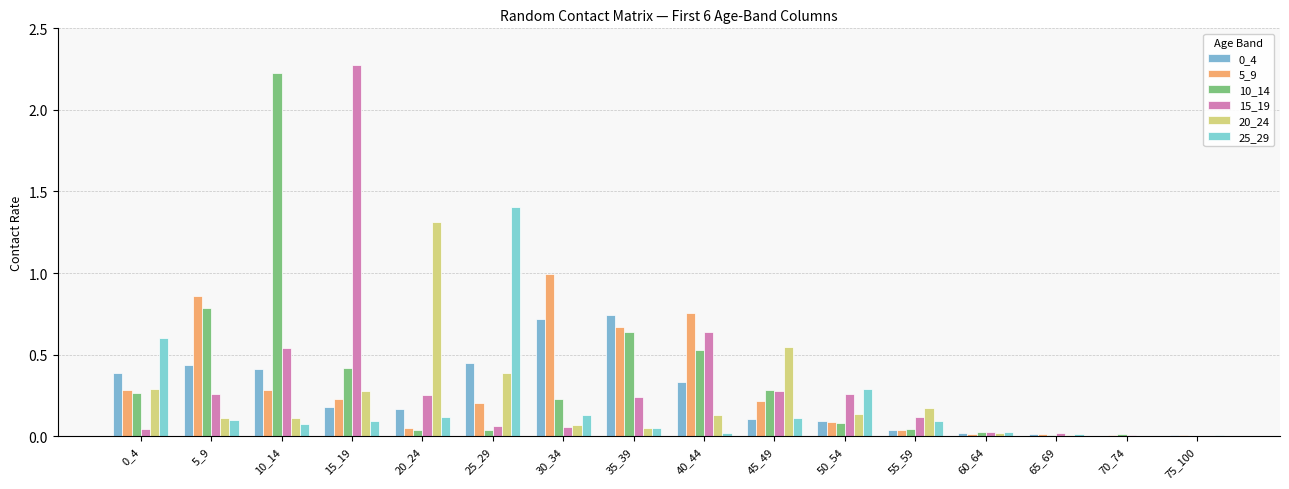

Reading left to right, transcribe all the data shown in this chart.

0_4: 0_4=0.4	5_9=0.4	10_14=0.4	15_19=0.2	20_24=0.2	25_29=0.5	30_34=0.7	35_39=0.7	40_44=0.3	45_49=0.1	50_54=0.1	55_59=0.0	60_64=0.0	65_69=0.0	70_74=0.0	75_100=0.0
5_9: 0_4=0.3	5_9=0.9	10_14=0.3	15_19=0.2	20_24=0.1	25_29=0.2	30_34=1.0	35_39=0.7	40_44=0.8	45_49=0.2	50_54=0.1	55_59=0.0	60_64=0.0	65_69=0.0	70_74=0.0	75_100=0.0
10_14: 0_4=0.3	5_9=0.8	10_14=2.2	15_19=0.4	20_24=0.0	25_29=0.0	30_34=0.2	35_39=0.6	40_44=0.5	45_49=0.3	50_54=0.1	55_59=0.0	60_64=0.0	65_69=0.0	70_74=0.0	75_100=0.0
15_19: 0_4=0.0	5_9=0.3	10_14=0.5	15_19=2.3	20_24=0.2	25_29=0.1	30_34=0.1	35_39=0.2	40_44=0.6	45_49=0.3	50_54=0.3	55_59=0.1	60_64=0.0	65_69=0.0	70_74=0.0	75_100=0.0
20_24: 0_4=0.3	5_9=0.1	10_14=0.1	15_19=0.3	20_24=1.3	25_29=0.4	30_34=0.1	35_39=0.0	40_44=0.1	45_49=0.5	50_54=0.1	55_59=0.2	60_64=0.0	65_69=0.0	70_74=0.0	75_100=0.0
25_29: 0_4=0.6	5_9=0.1	10_14=0.1	15_19=0.1	20_24=0.1	25_29=1.4	30_34=0.1	35_39=0.0	40_44=0.0	45_49=0.1	50_54=0.3	55_59=0.1	60_64=0.0	65_69=0.0	70_74=0.0	75_100=0.0